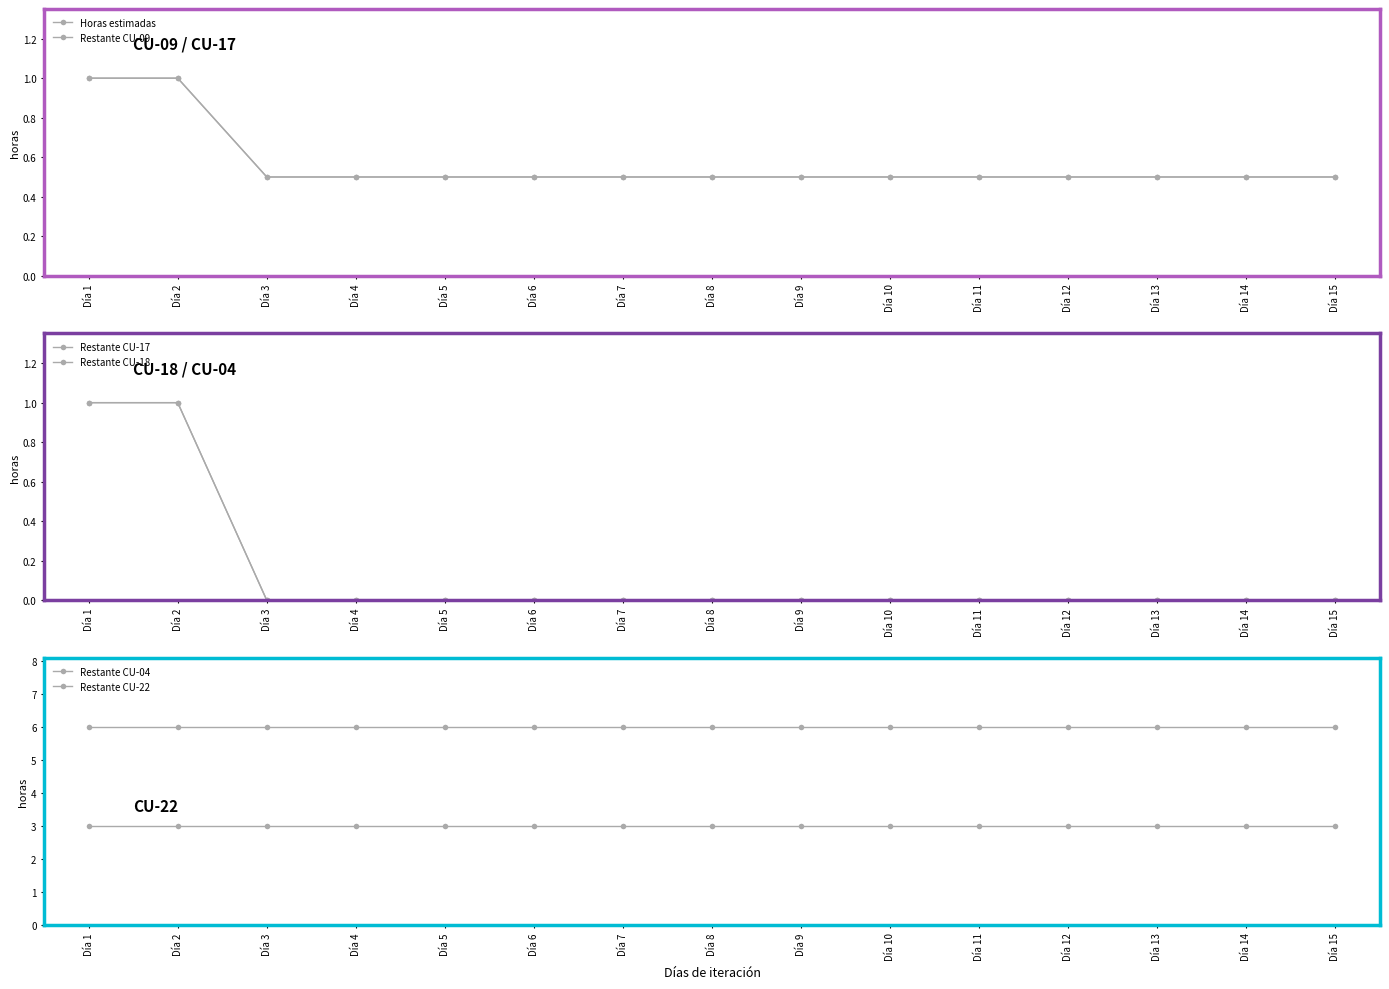

Is it true that Restante CU-18 equals 0.0 at Día 6?

True